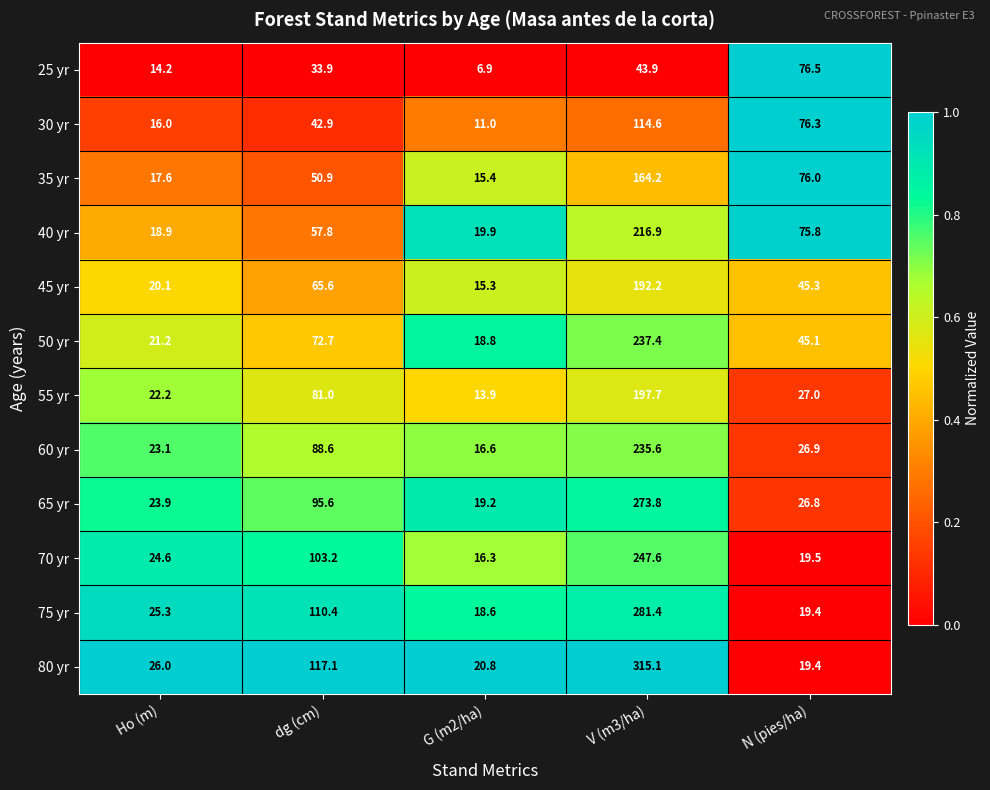

Is it true that 75 yr equals 110.4 at dg (cm)?

True